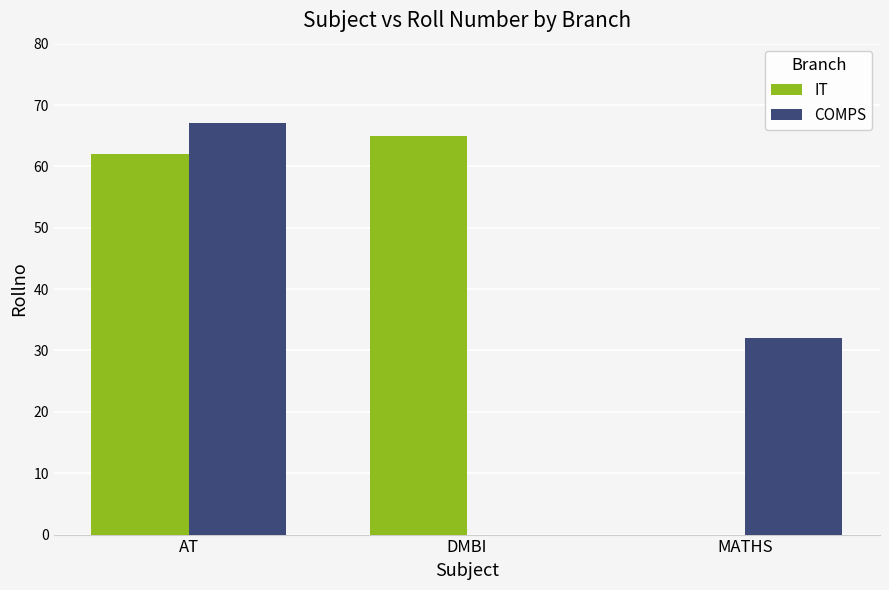

Between DMBI and MATHS, which series saw the biggest shift?

IT